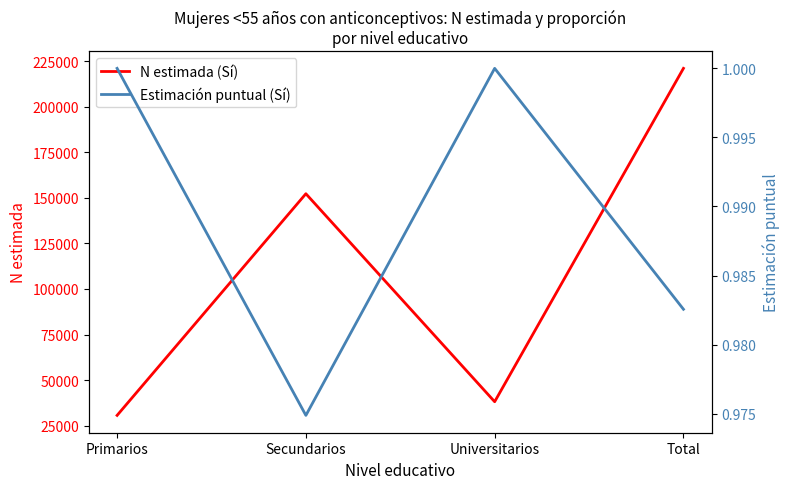

Reading left to right, transcribe all the data shown in this chart.

N estimada (Sí): Primarios=30654.0	Secundarios=152267.0	Universitarios=38144.0	Total=221064.0
Estimación puntual (Sí): Primarios=1.0	Secundarios=1.0	Universitarios=1.0	Total=1.0